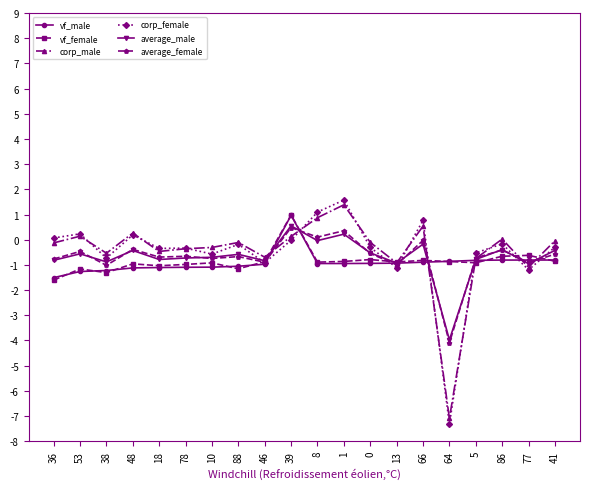

How many data points does each series have?

20